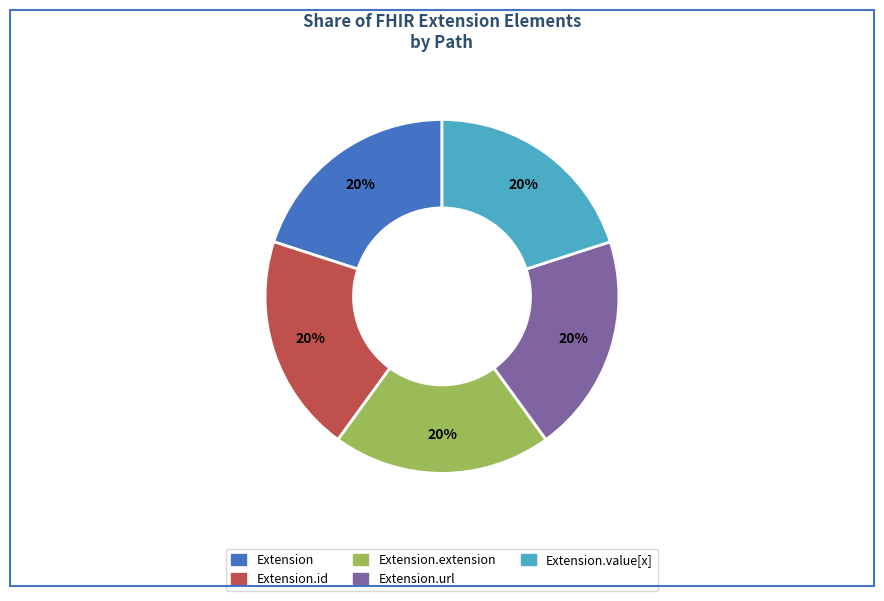

What is the smallest slice in the pie chart?

Extension